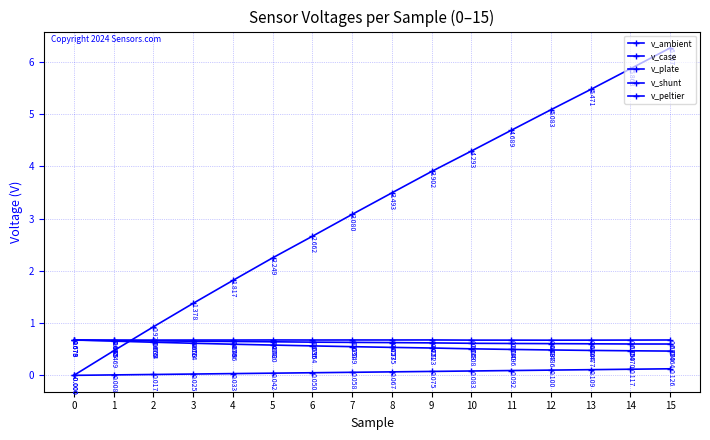

How many values in the v_peltier series exceed 3?

9